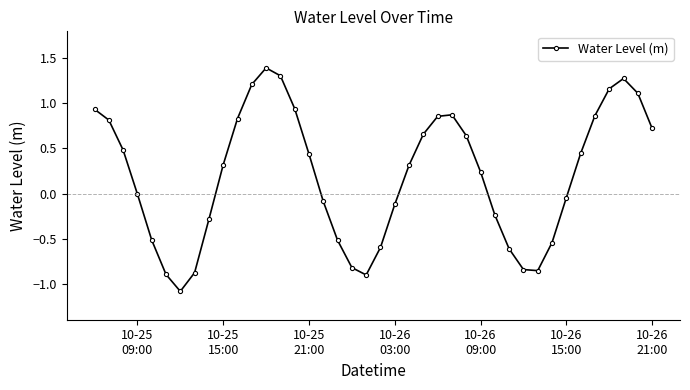

How many interior local valleys (lower than both neighbors) does the data have?

3